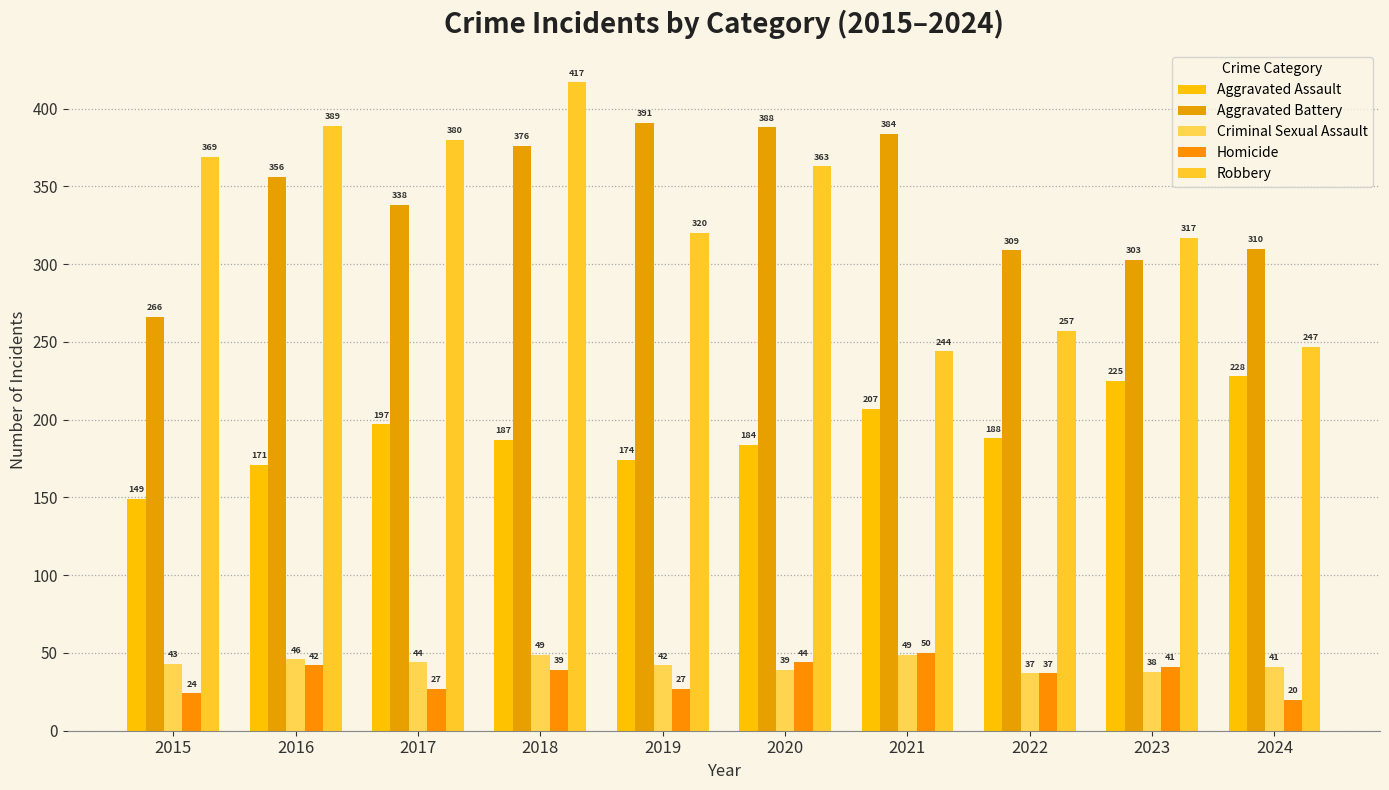

What is the total value across all series at 2023?

924